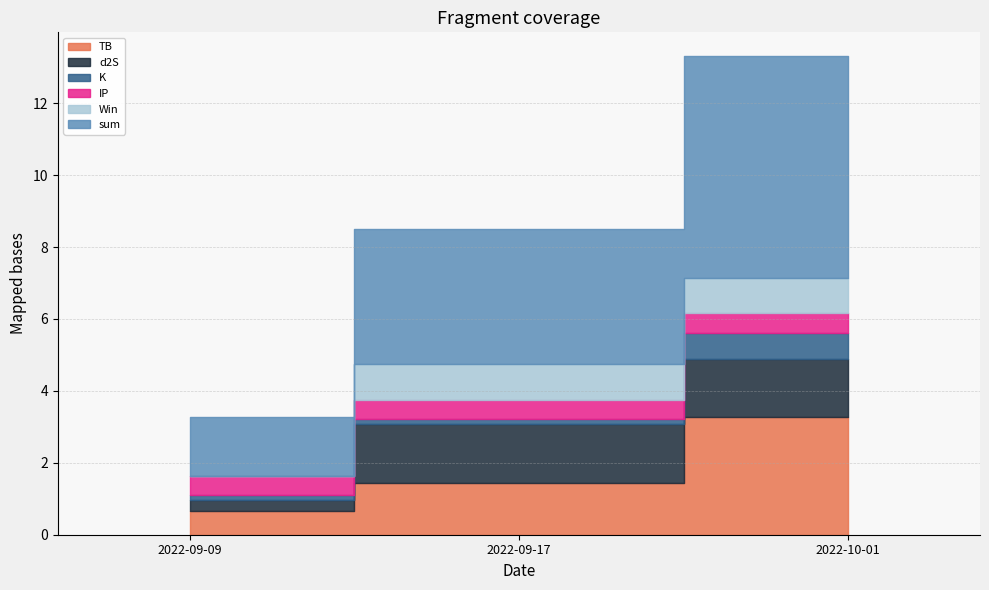

What is the spread (max minus min) of values at 2022-09-09?

1.6